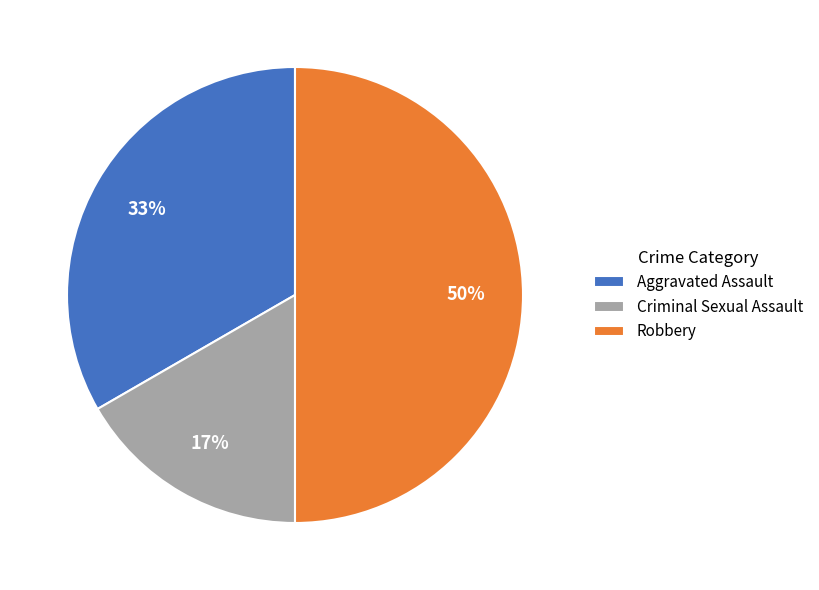

Is it true that Aggravated Assault is 41% of the pie?

False